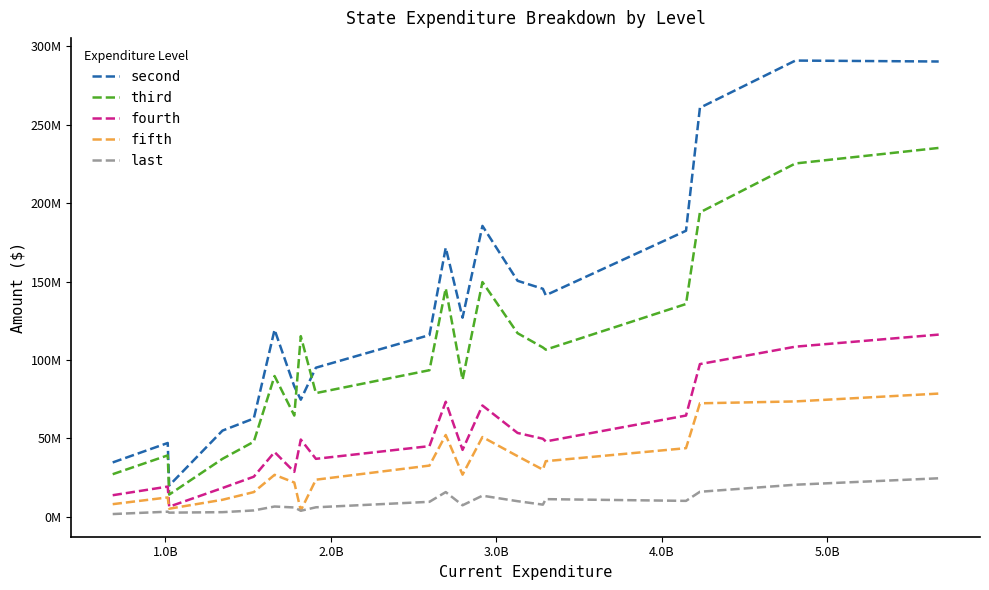

True or false: second and fourth intersect in this chart.

False